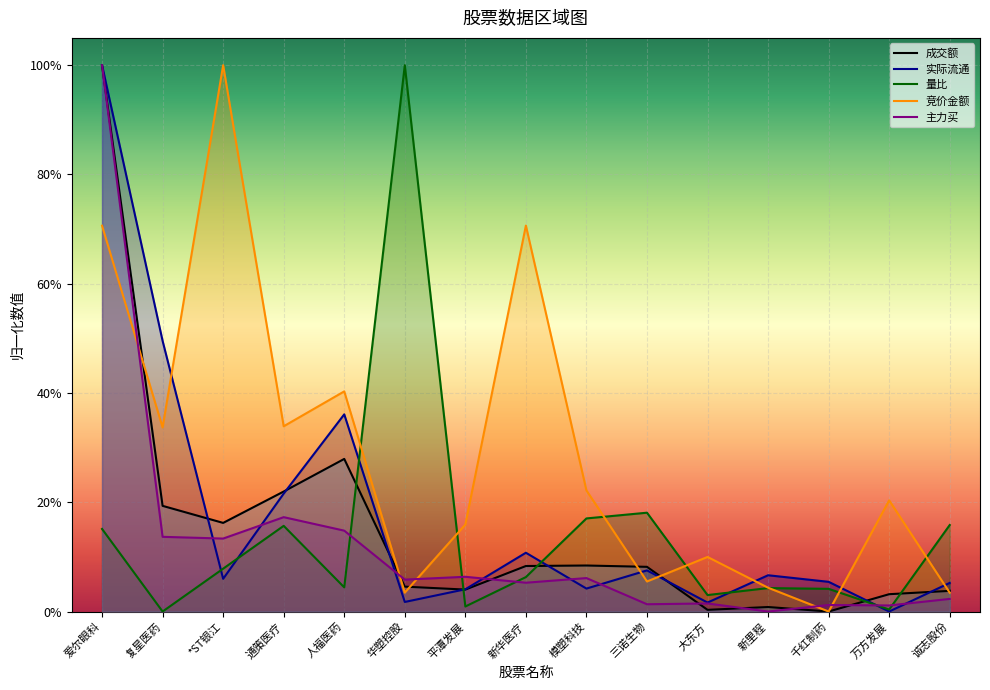

Between 华塑控股 and 模塑科技, which series saw the biggest shift?

量比